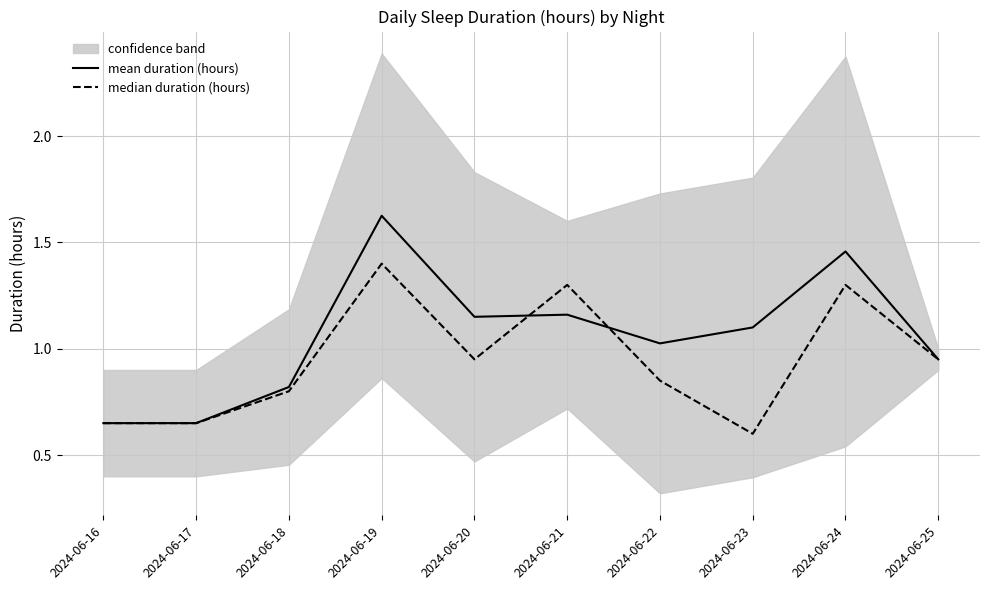

Which category has the lowest value in the median duration (hours) series?

2024-06-23